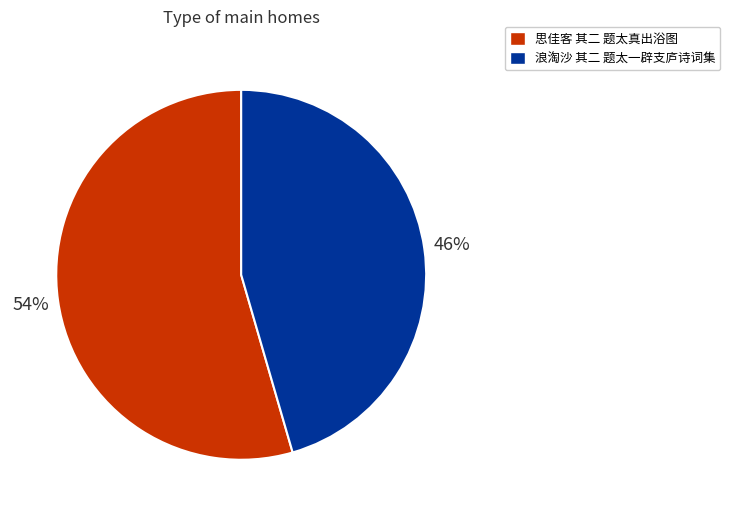

Does 思佳客 其二 题太真出浴图 account for over 50% of the chart?

Yes